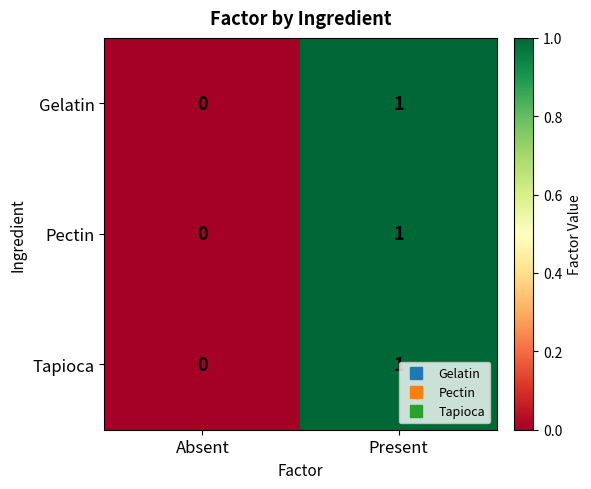

Which category has the highest value across all series?

Present